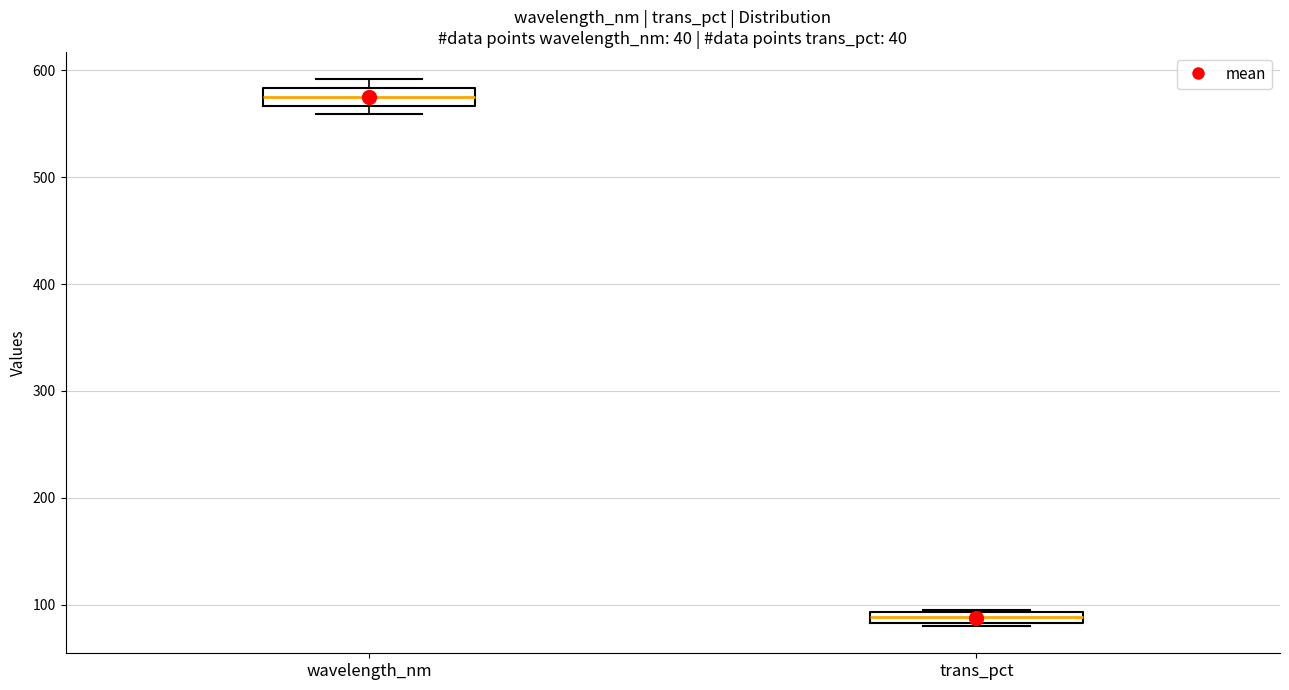

Which box's median line is the lowest?

trans_pct